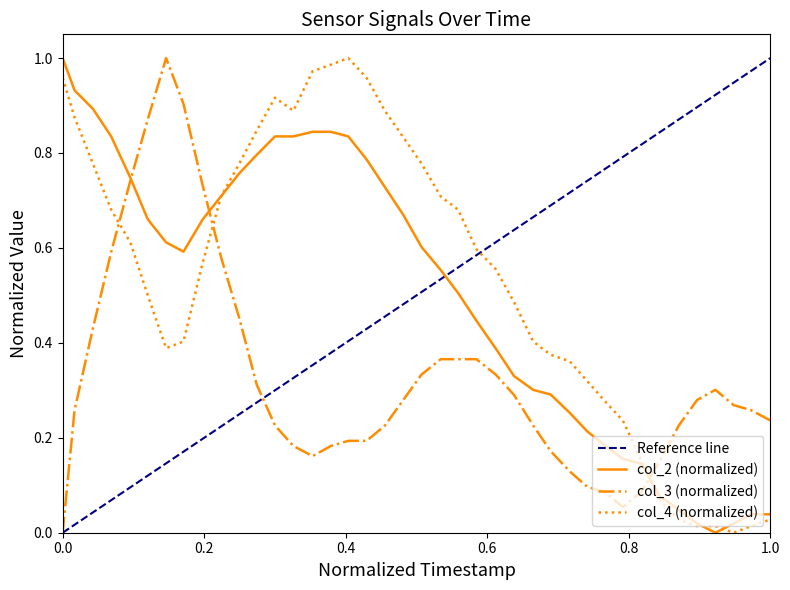

True or false: col_3 and col_4 intersect in this chart.

True